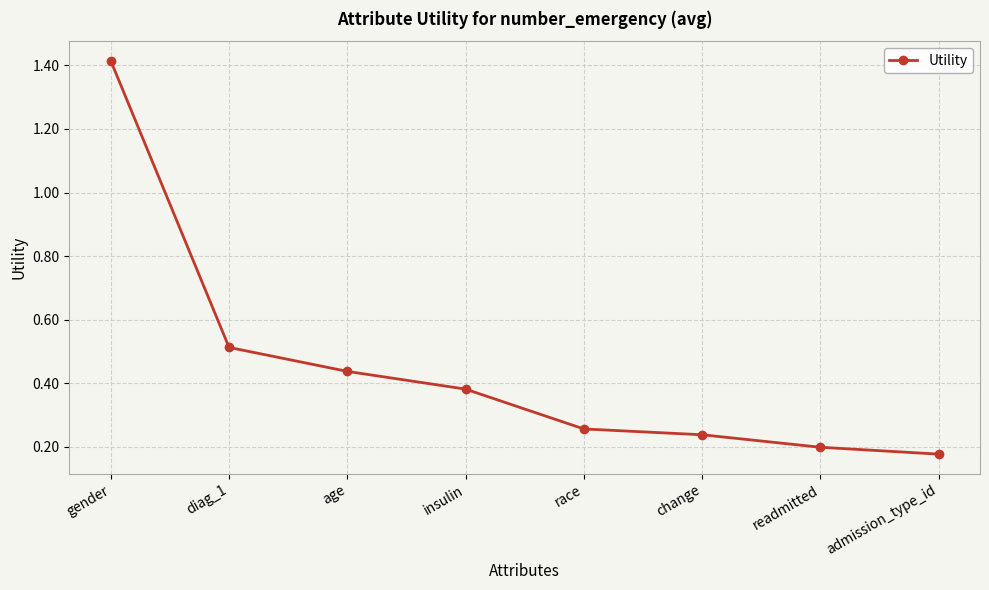

True or false: the data shows 0.2 at readmitted.

True